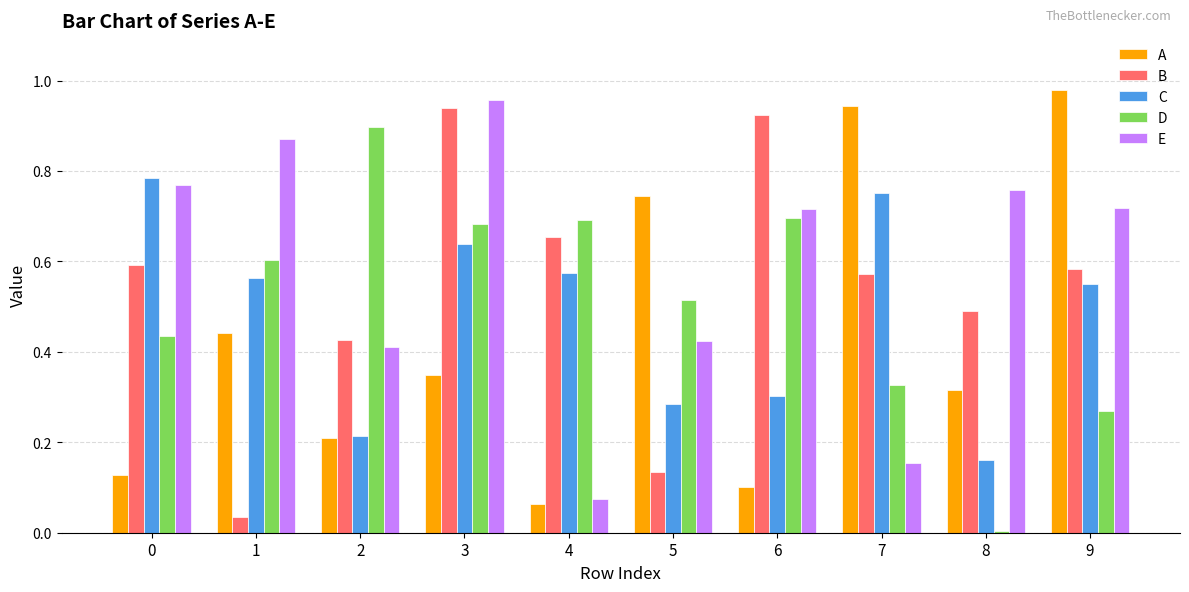

Rank the series by their maximum value, from lowest to highest.

C, D, B, E, A